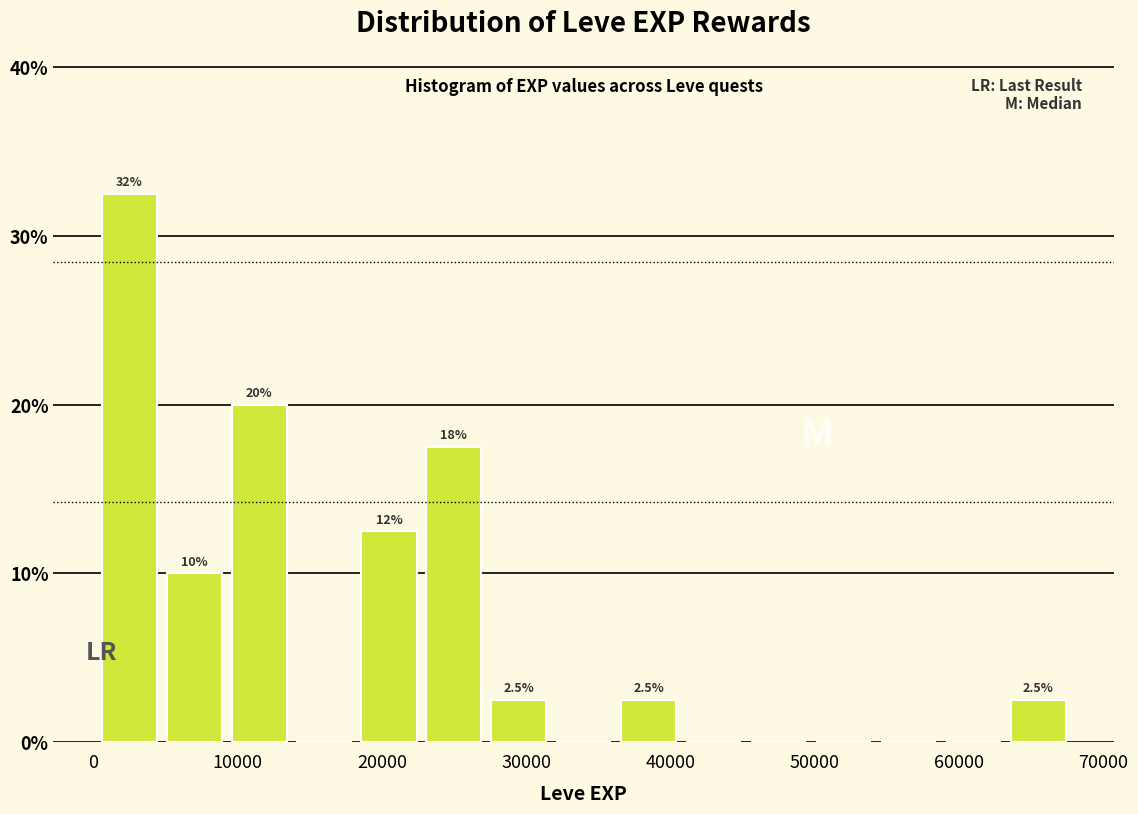

Over which range of the x-axis is the bar tallest?

0 to 5000